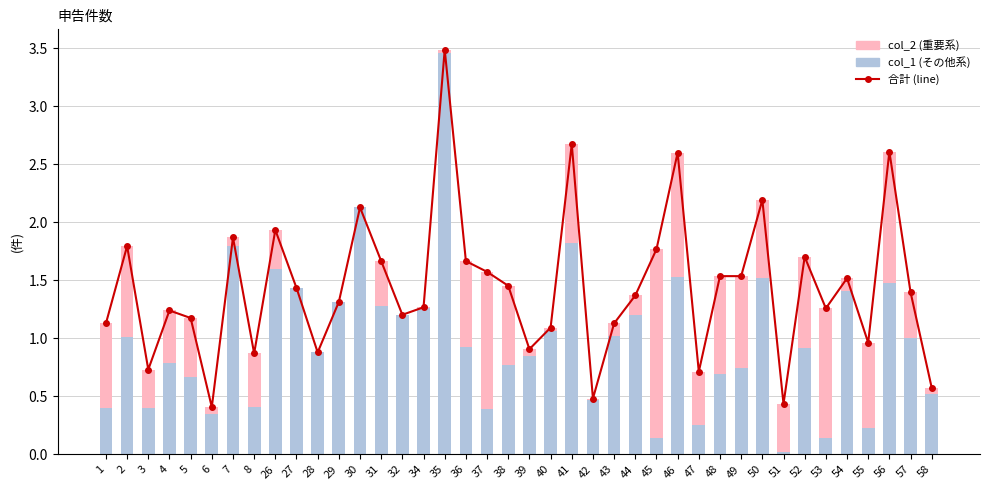

Which has a higher value, 52 or 58?

52